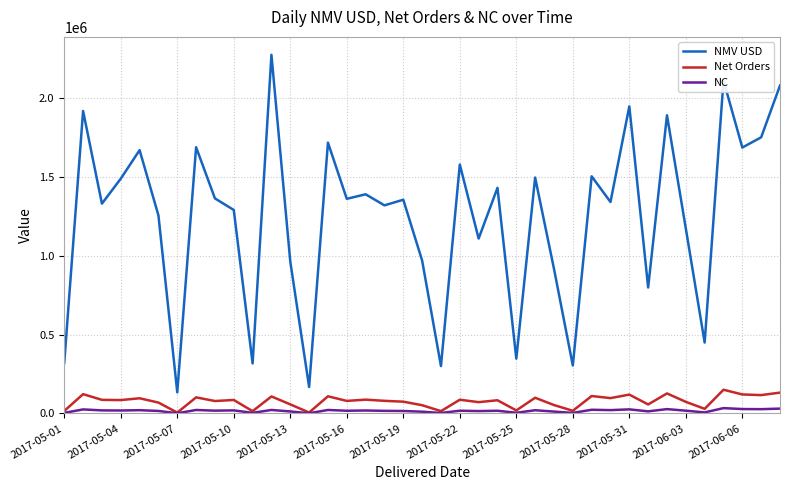

What is the greatest value displayed?

2274703.4